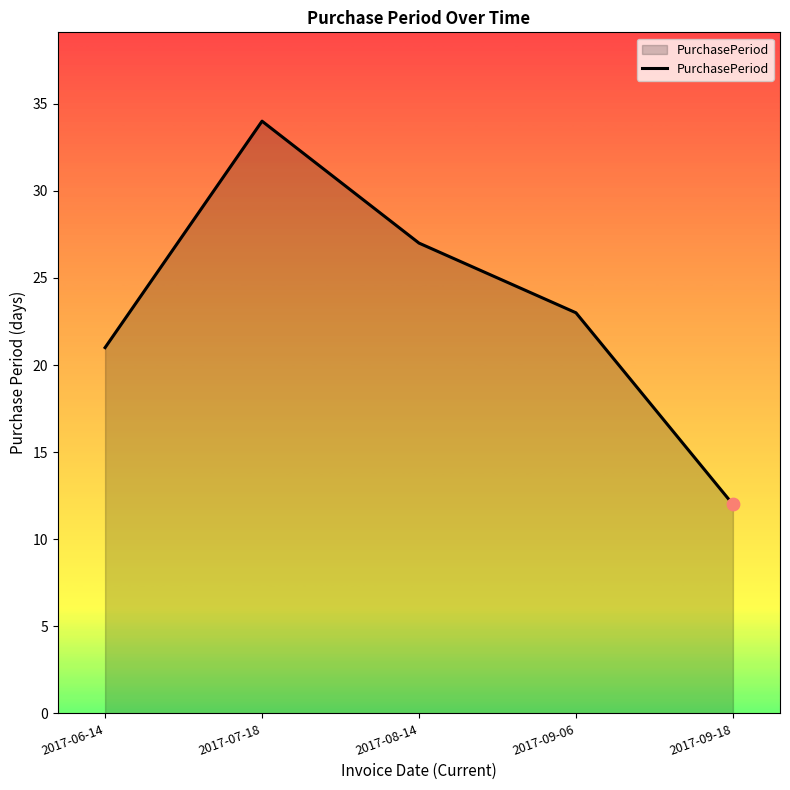

What is the change in value from 2017-06-14 to 2017-09-06?

+2